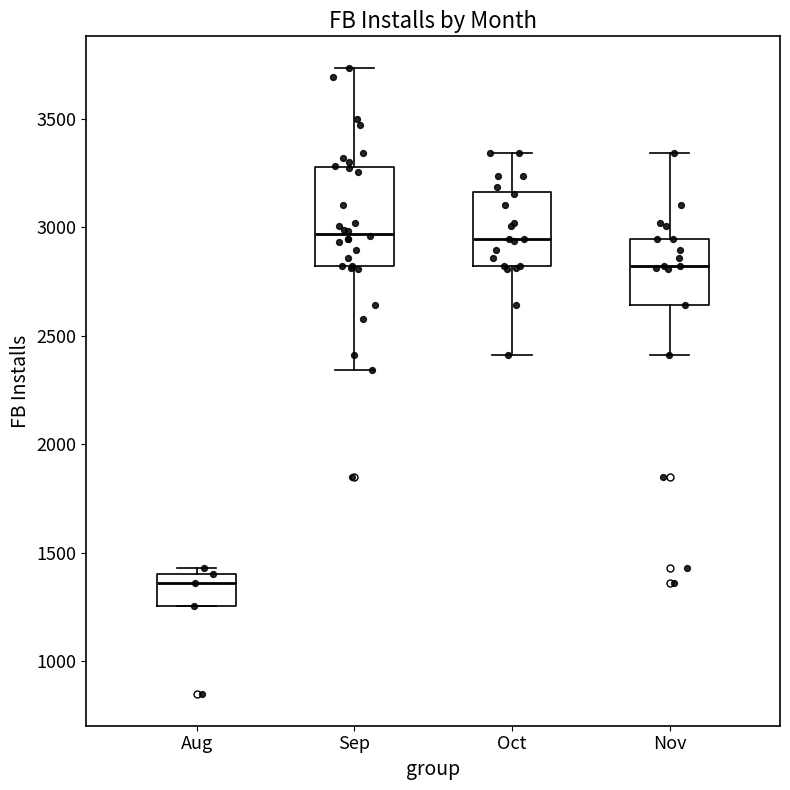

Reading left to right, read every box against the y-axis: the position of its median line, the range the box covers, and the ends of its whiskers. The values are not printed on the chart, so give them approximately, as read against the axis.

Aug: median 1350, box 1250 to 1400, whiskers 1250 to 1450
Sep: median 2950, box 2800 to 3300, whiskers 2350 to 3750
Oct: median 2950, box 2800 to 3150, whiskers 2400 to 3350
Nov: median 2800, box 2650 to 2950, whiskers 2400 to 3350